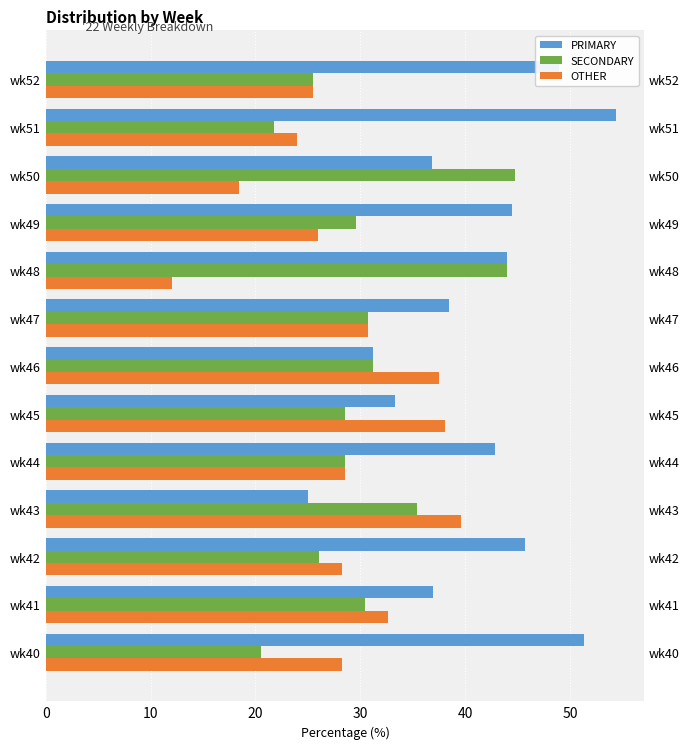

List the series in order of their overall mean, highest first.

PRIMARY, SECONDARY, OTHER